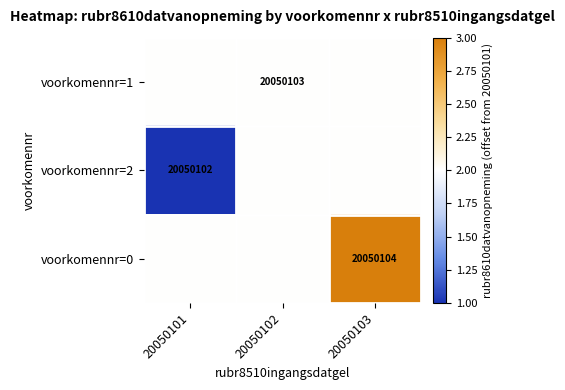

At how many categories does at least one series exceed 1?

3